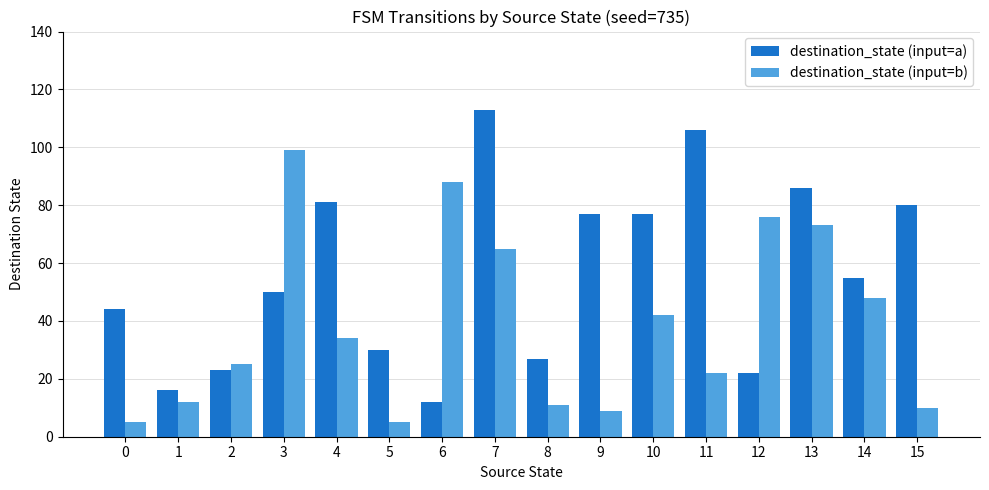

Are the bars grouped side by side (vs. stacked)?

Yes